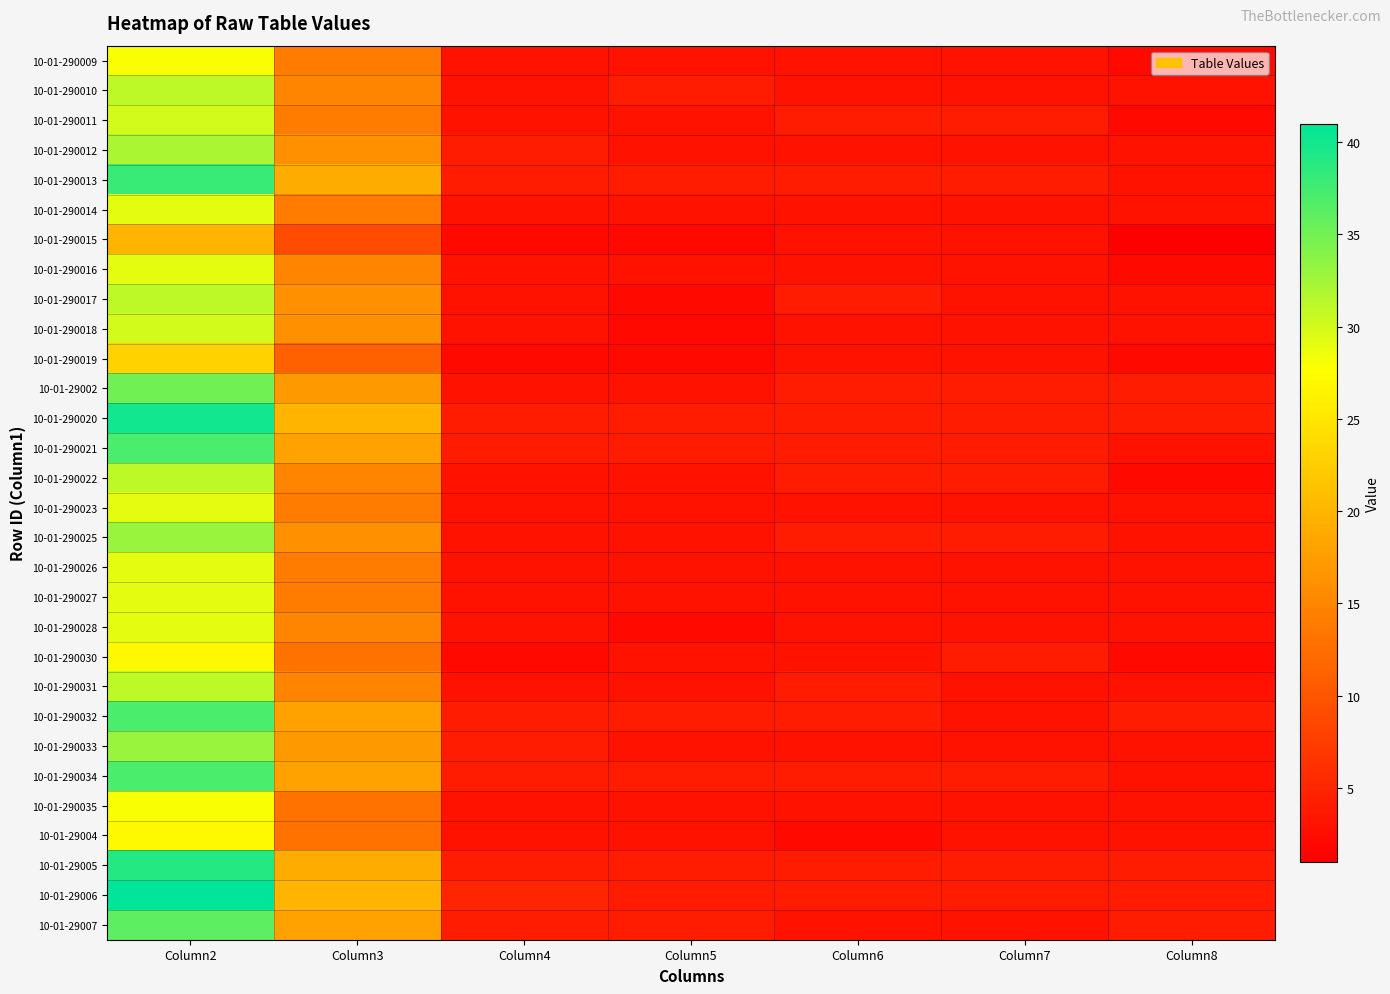

Reading right to left, extract all data points from this chart.

10-01-290009: Column8=2	Column7=3	Column6=3	Column5=3	Column4=3	Column3=14	Column2=28
10-01-290010: Column8=3	Column7=3	Column6=3	Column5=4	Column4=3	Column3=15	Column2=31
10-01-290011: Column8=2	Column7=4	Column6=4	Column5=3	Column4=3	Column3=14	Column2=30
10-01-290012: Column8=3	Column7=3	Column6=3	Column5=3	Column4=4	Column3=16	Column2=32
10-01-290013: Column8=3	Column7=4	Column6=4	Column5=4	Column4=4	Column3=19	Column2=38
10-01-290014: Column8=3	Column7=3	Column6=3	Column5=3	Column4=3	Column3=14	Column2=29
10-01-290015: Column8=1	Column7=3	Column6=3	Column5=2	Column4=2	Column3=9	Column2=20
10-01-290016: Column8=2	Column7=3	Column6=3	Column5=3	Column4=3	Column3=15	Column2=29
10-01-290017: Column8=3	Column7=3	Column6=4	Column5=2	Column4=3	Column3=16	Column2=31
10-01-290018: Column8=3	Column7=3	Column6=3	Column5=2	Column4=3	Column3=16	Column2=30
10-01-290019: Column8=2	Column7=3	Column6=3	Column5=2	Column4=2	Column3=11	Column2=23
10-01-29002: Column8=4	Column7=4	Column6=4	Column5=3	Column4=3	Column3=17	Column2=35
10-01-290020: Column8=4	Column7=4	Column6=4	Column5=4	Column4=4	Column3=20	Column2=40
10-01-290021: Column8=3	Column7=4	Column6=4	Column5=4	Column4=4	Column3=18	Column2=37
10-01-290022: Column8=2	Column7=4	Column6=4	Column5=3	Column4=3	Column3=15	Column2=31
10-01-290023: Column8=3	Column7=3	Column6=3	Column5=3	Column4=3	Column3=14	Column2=29
10-01-290025: Column8=3	Column7=4	Column6=4	Column5=3	Column4=3	Column3=16	Column2=33
10-01-290026: Column8=3	Column7=3	Column6=3	Column5=3	Column4=3	Column3=14	Column2=29
10-01-290027: Column8=3	Column7=3	Column6=3	Column5=3	Column4=3	Column3=14	Column2=29
10-01-290028: Column8=3	Column7=3	Column6=3	Column5=2	Column4=3	Column3=15	Column2=29
10-01-290030: Column8=2	Column7=4	Column6=3	Column5=3	Column4=2	Column3=13	Column2=27
10-01-290031: Column8=3	Column7=3	Column6=4	Column5=3	Column4=3	Column3=15	Column2=31
10-01-290032: Column8=4	Column7=3	Column6=4	Column5=4	Column4=4	Column3=18	Column2=37
10-01-290033: Column8=3	Column7=3	Column6=3	Column5=3	Column4=4	Column3=17	Column2=33
10-01-290034: Column8=3	Column7=4	Column6=4	Column5=4	Column4=4	Column3=18	Column2=37
10-01-290035: Column8=3	Column7=3	Column6=3	Column5=3	Column4=3	Column3=13	Column2=28
10-01-29004: Column8=3	Column7=3	Column6=2	Column5=3	Column4=3	Column3=13	Column2=27
10-01-29005: Column8=4	Column7=4	Column6=4	Column5=4	Column4=4	Column3=19	Column2=39
10-01-29006: Column8=4	Column7=4	Column6=4	Column5=4	Column4=5	Column3=20	Column2=41
10-01-29007: Column8=4	Column7=3	Column6=3	Column5=4	Column4=4	Column3=18	Column2=36